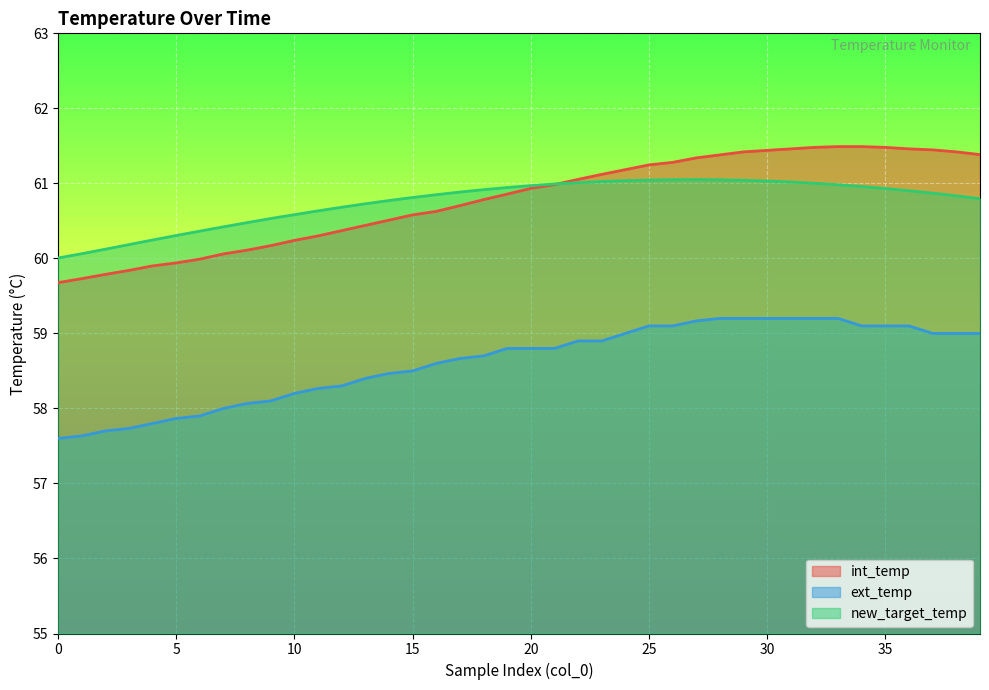

How many data points does each series have?

40